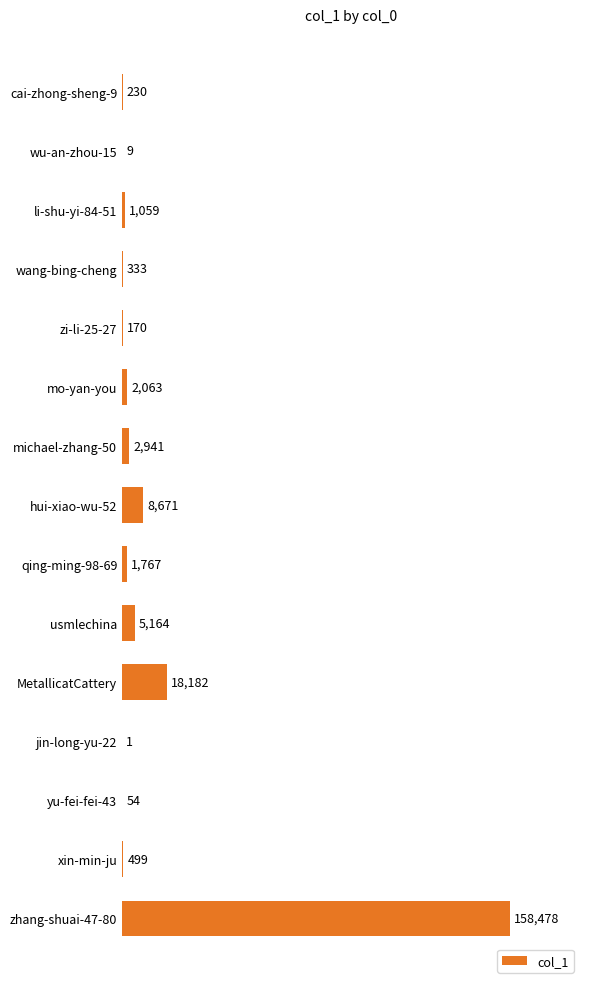

What value does the data have at xin-min-ju?

499